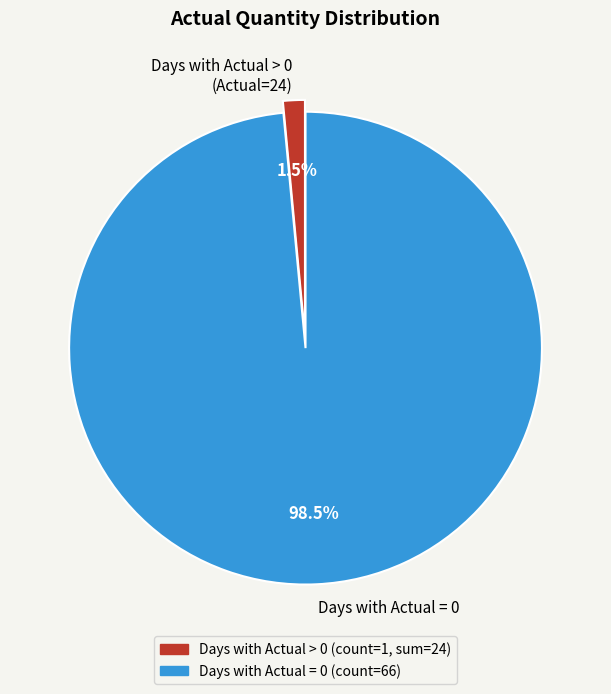

To the nearest percent, what is the difference between the largest and smallest slice percentages?

97%